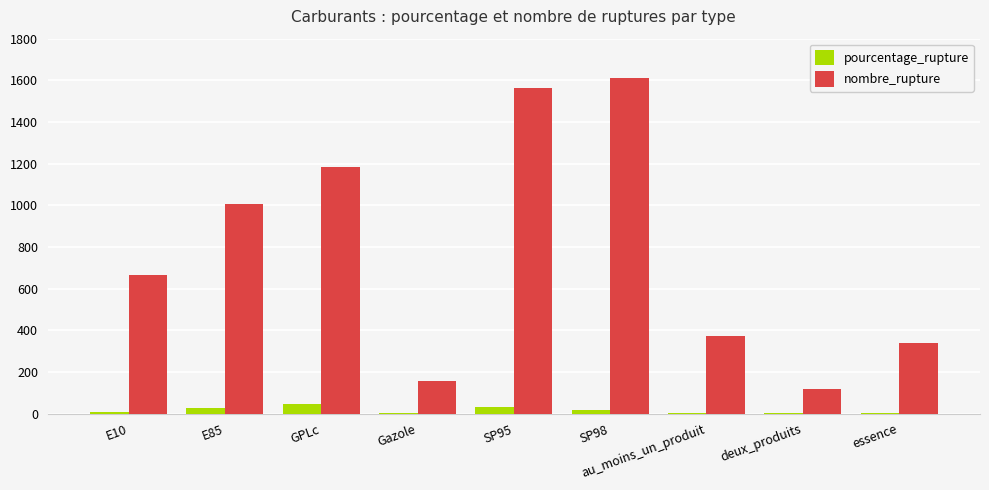

Which series has the largest total across all categories?

nombre_rupture